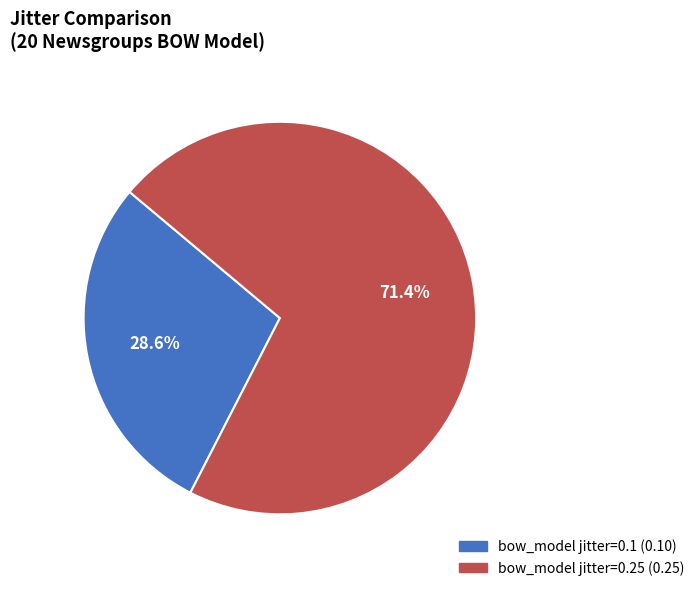

The bow_model jitter=0.1 slice represents 29% of the pie. True or false?

True